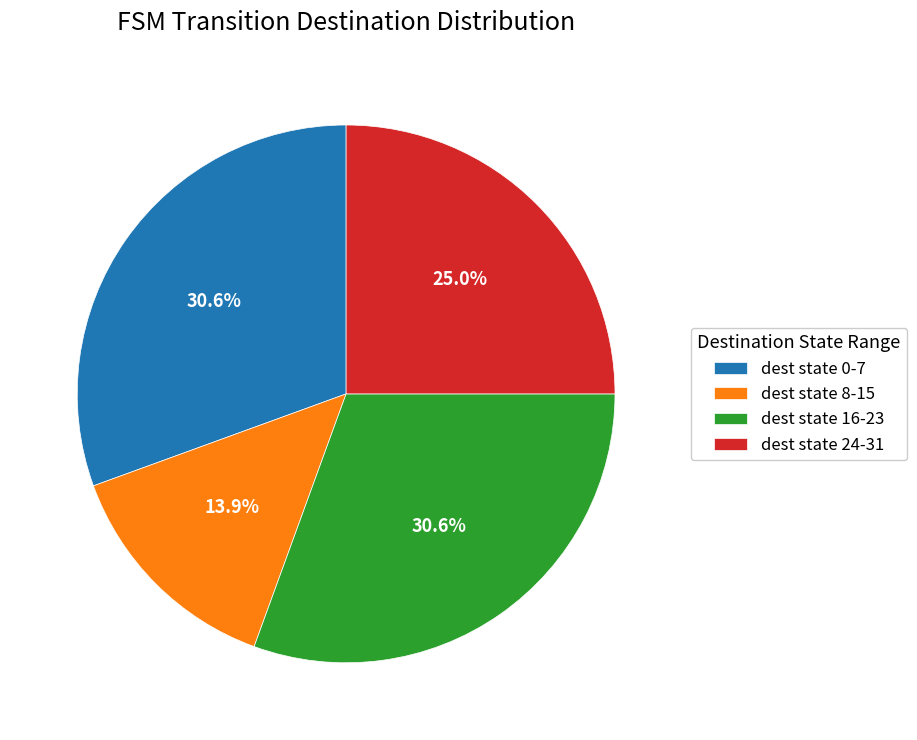

How many segments does this pie chart have?

4